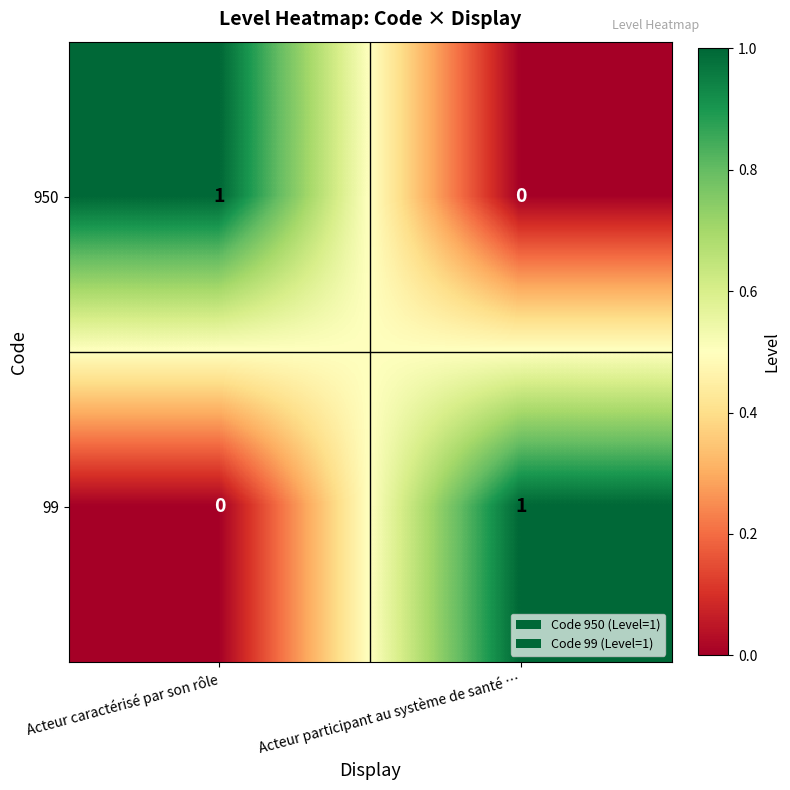

The 99 series shows 1 at Acteur participant au système de santé …. True or false?

True